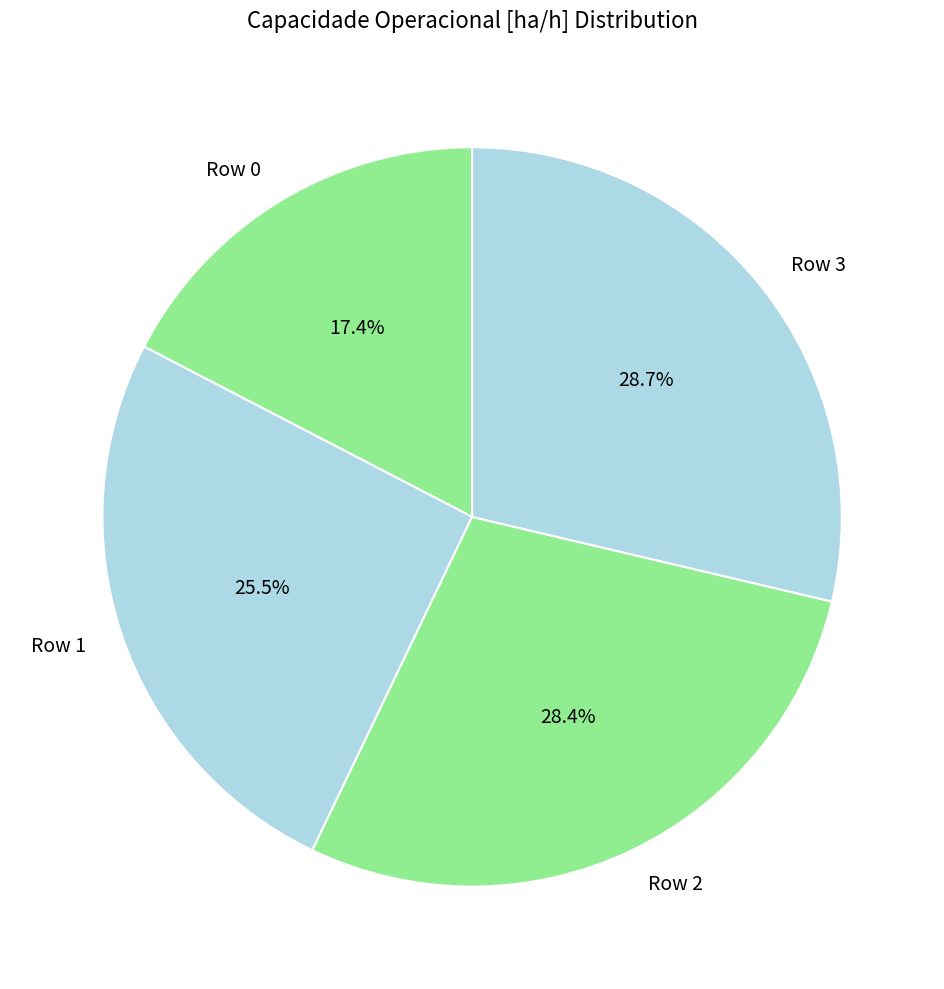

Does Row 2 represent more than half of the total?

No